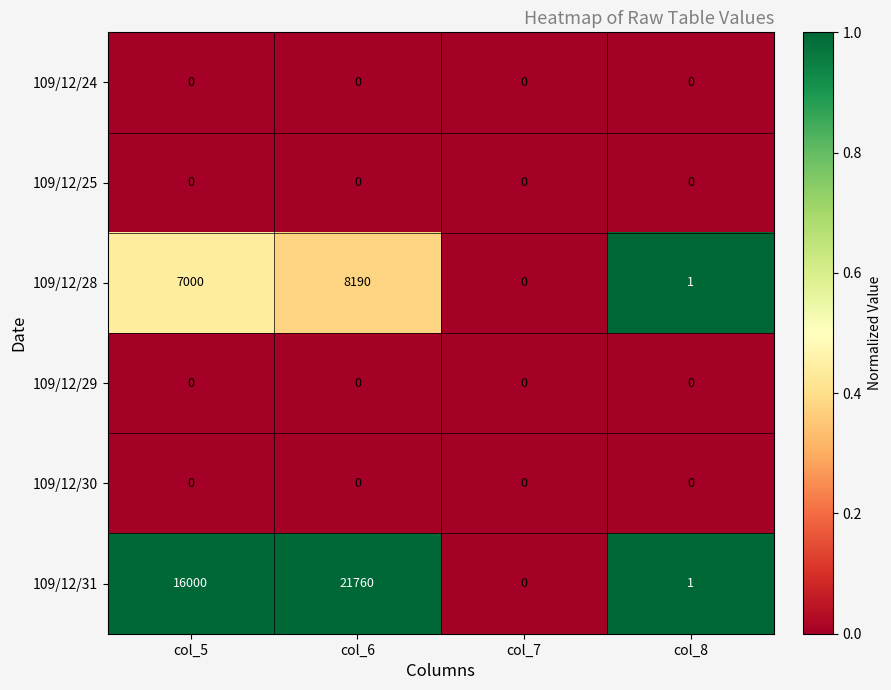

Which label corresponds to the largest value in the chart?

col_6